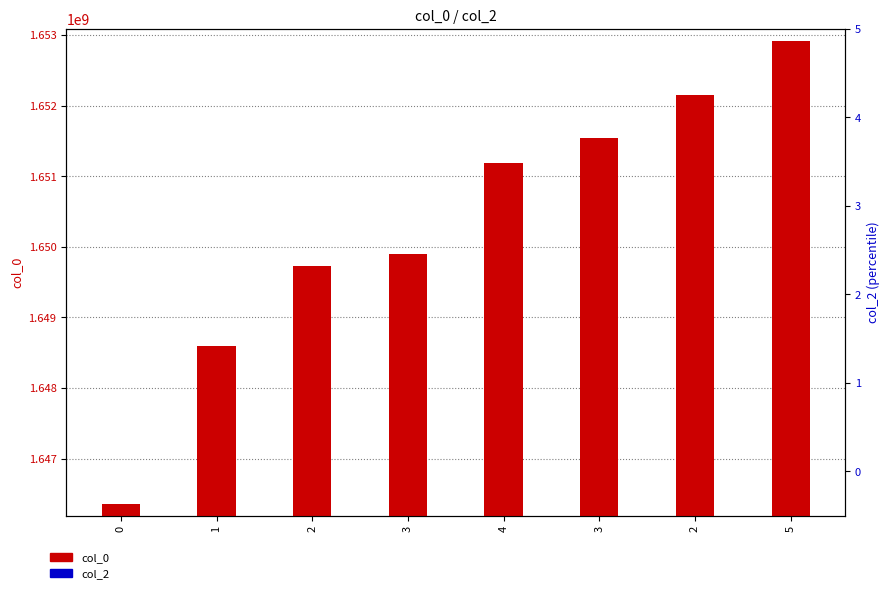

What is the total value across all series at 5?

1652920297